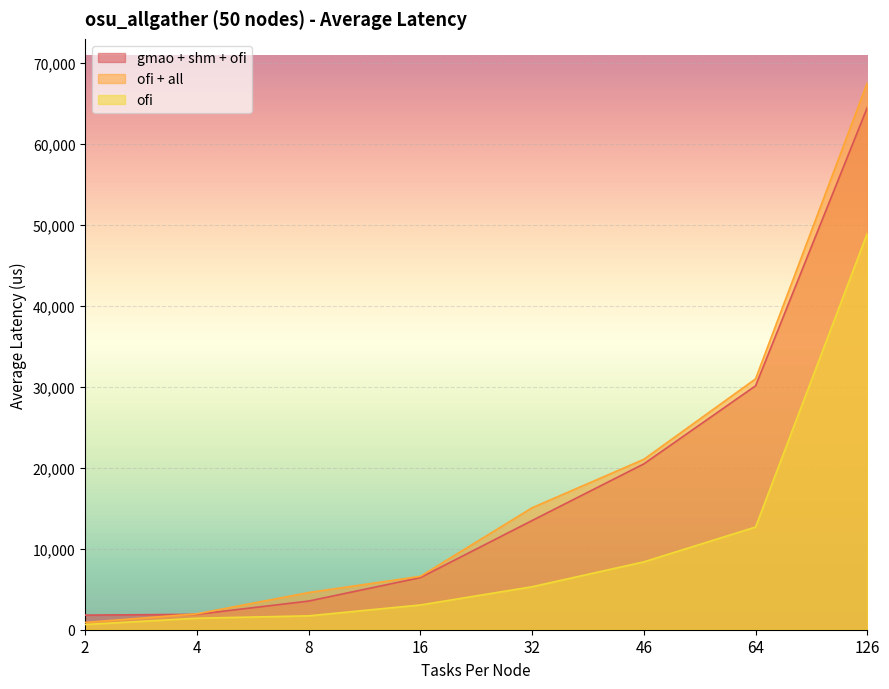

True or false: ofi + all and ofi cross at least once.

False